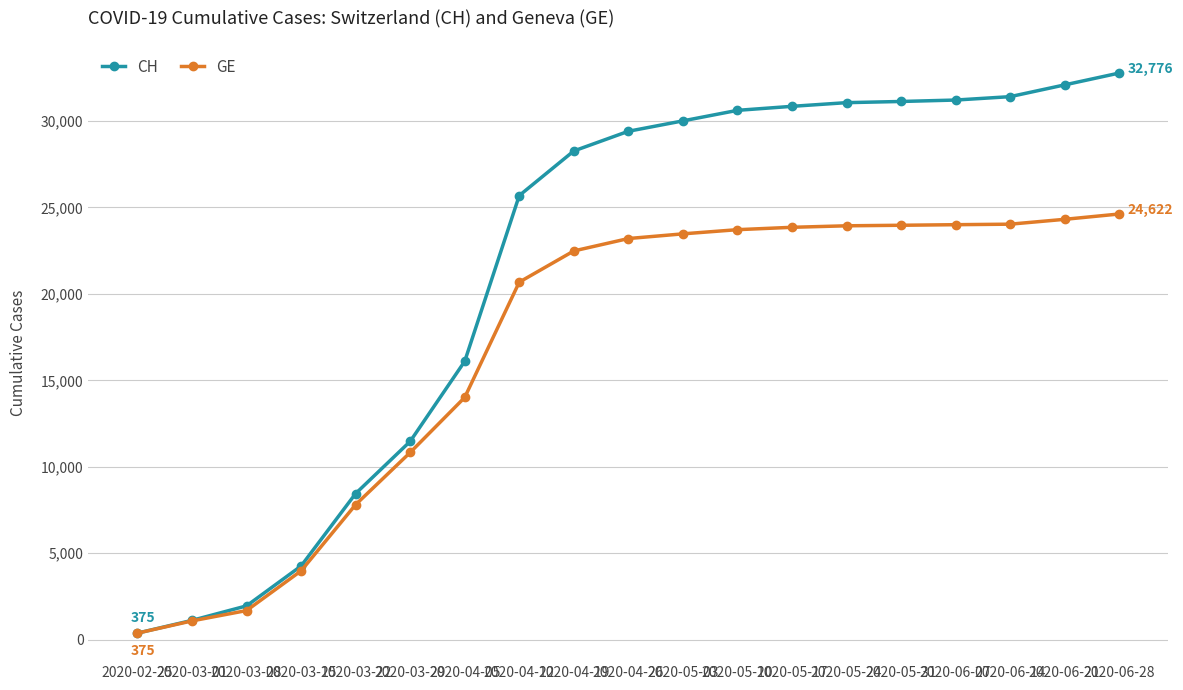

List the series in order of their peak value, highest first.

CH, GE